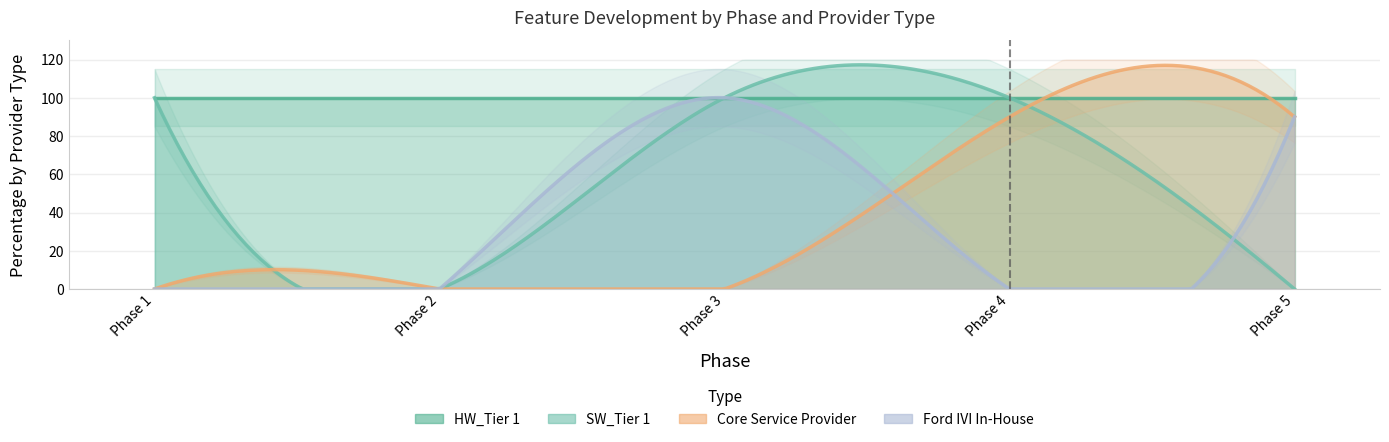

At which category is the sum across all series the highest?

2